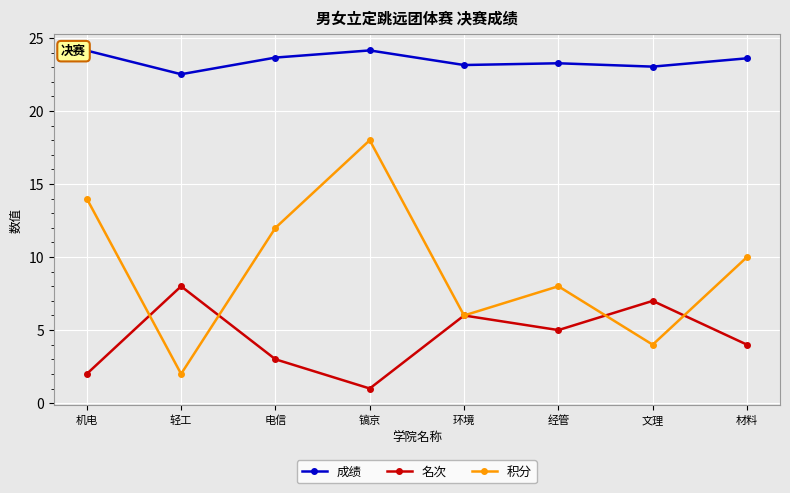

What is the average value of the 名次 series?

4.5